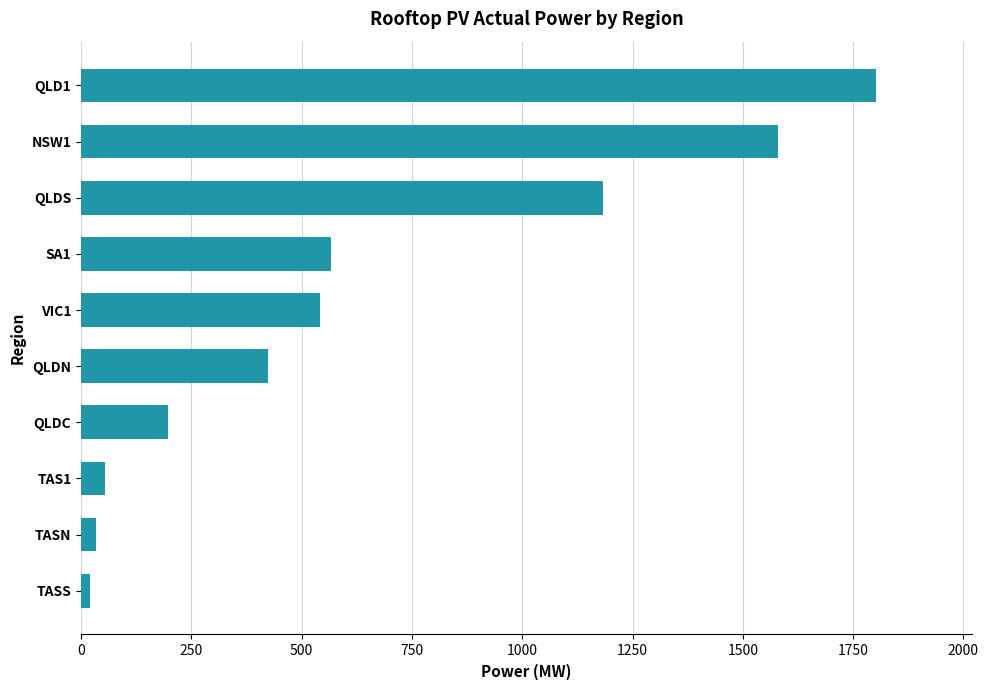

At which category does the chart reach its peak across all series?

QLD1